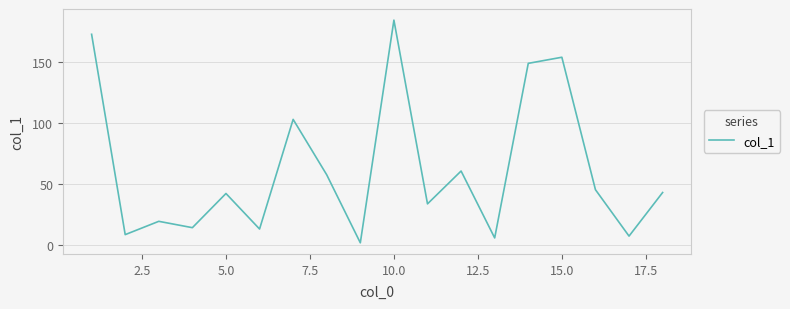

How many interior local valleys (lower than both neighbors) does the data have?

7